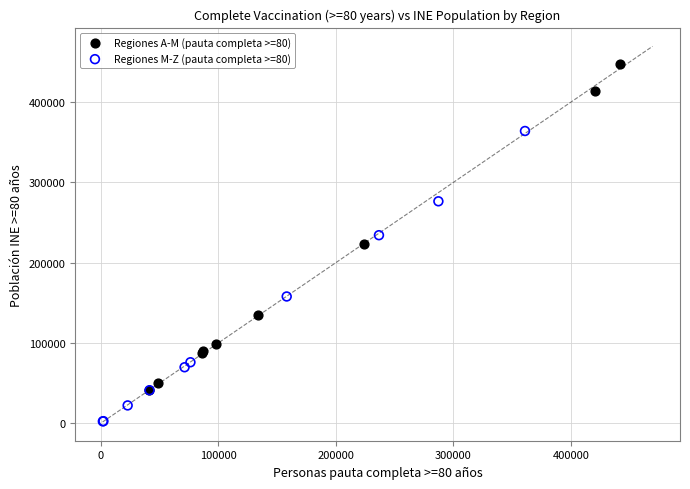

Which series has the largest Y range (max minus min)?

Regiones A-M (pauta completa >=80)